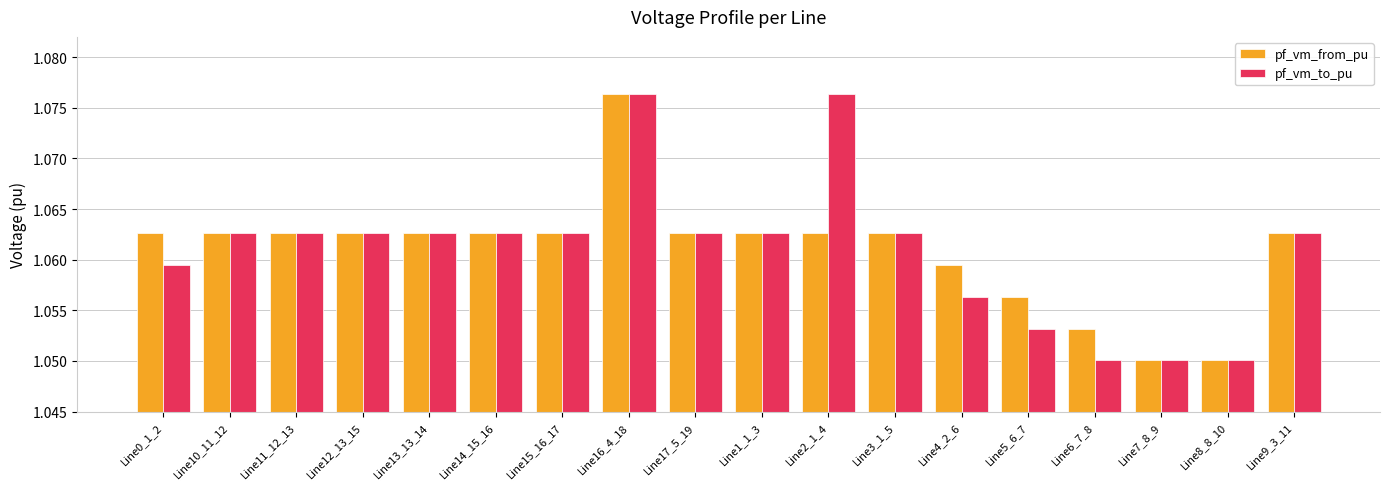

How many pf_vm_from_pu values are between 1 and 2?

18